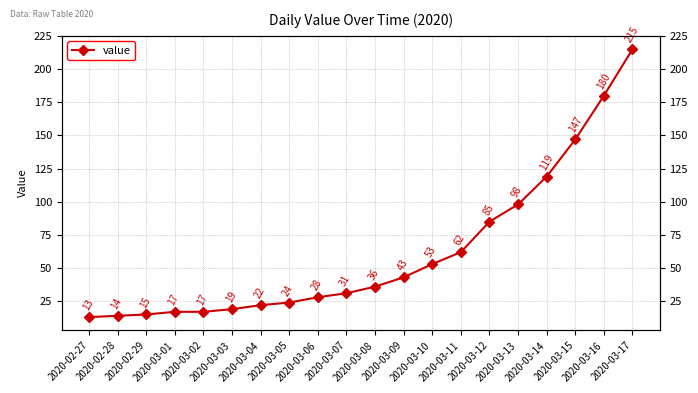

What is the approximate value at 2020-03-05?

24